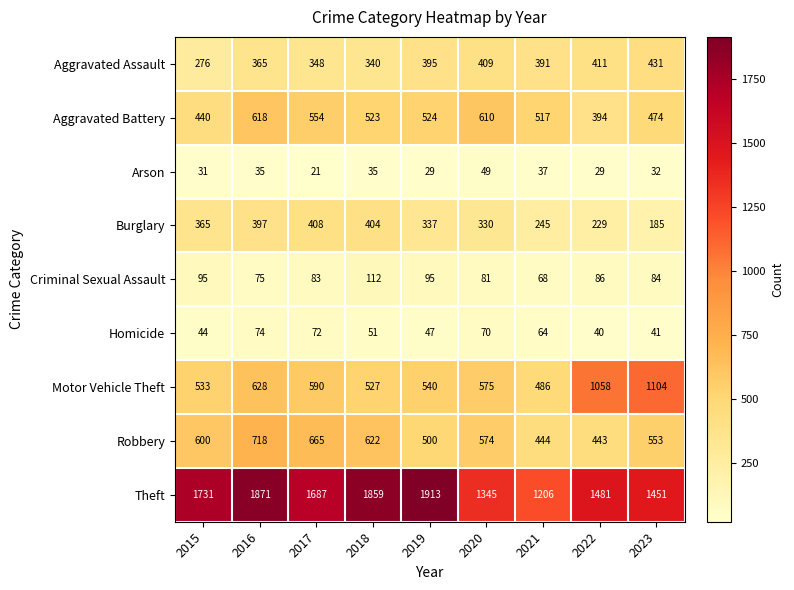

True or false: Aggravated Assault has a value of 563 at 2019.

False